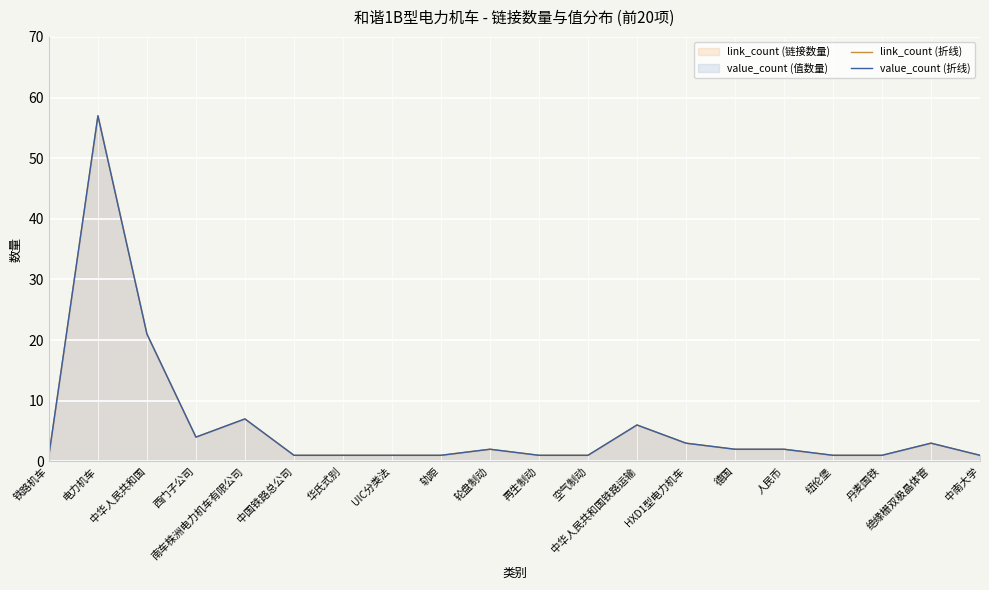

Which series has the largest total across all categories?

link_count (折线)